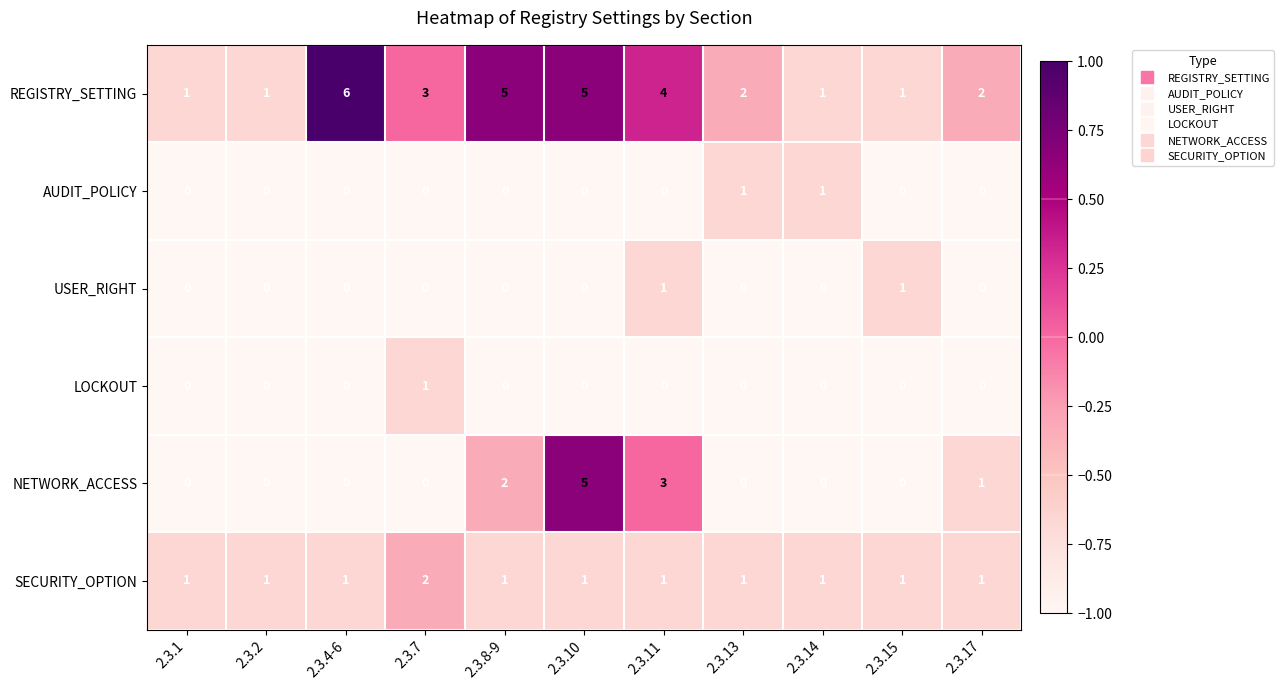

What is the greatest value displayed?

6